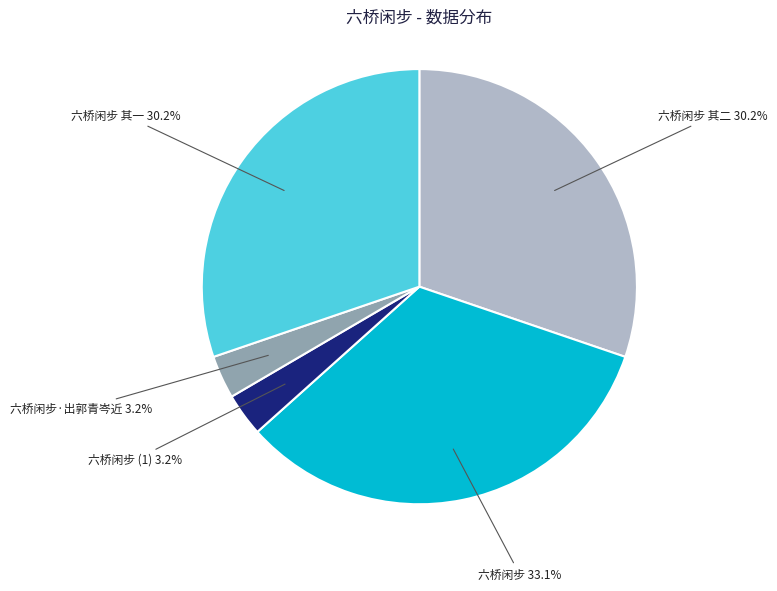

Count the number of slices in the pie.

5